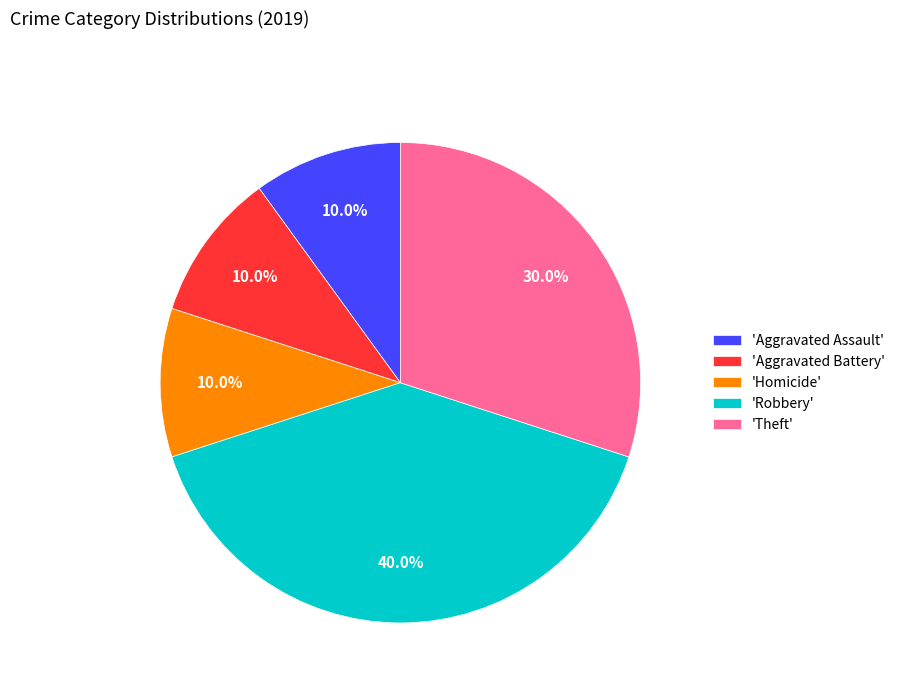

Approximately how many times larger is the value at 'Robbery' compared to 'Aggravated Battery'?

4.0